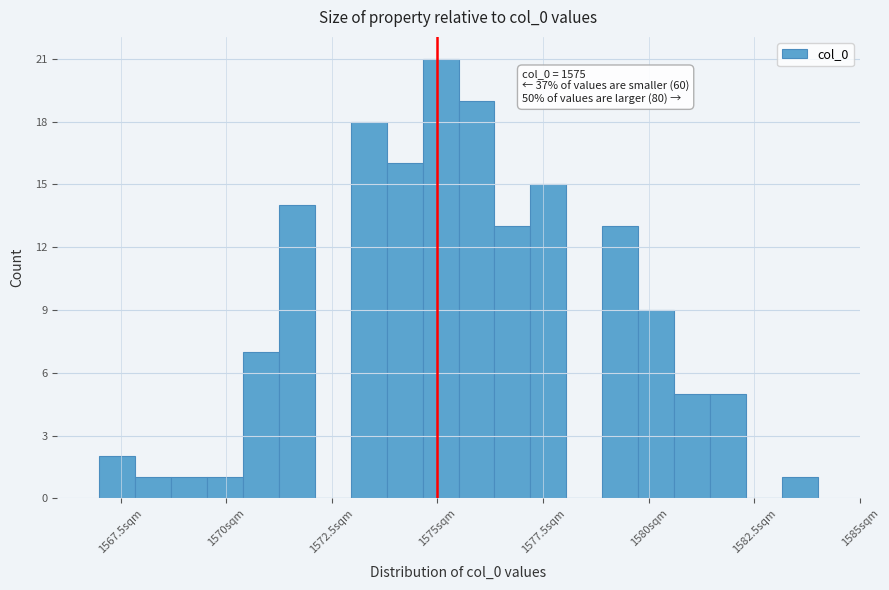

Around what value on the x-axis is the tallest bar? Give the approximate position of its centre, as read against the axis.

1575.0